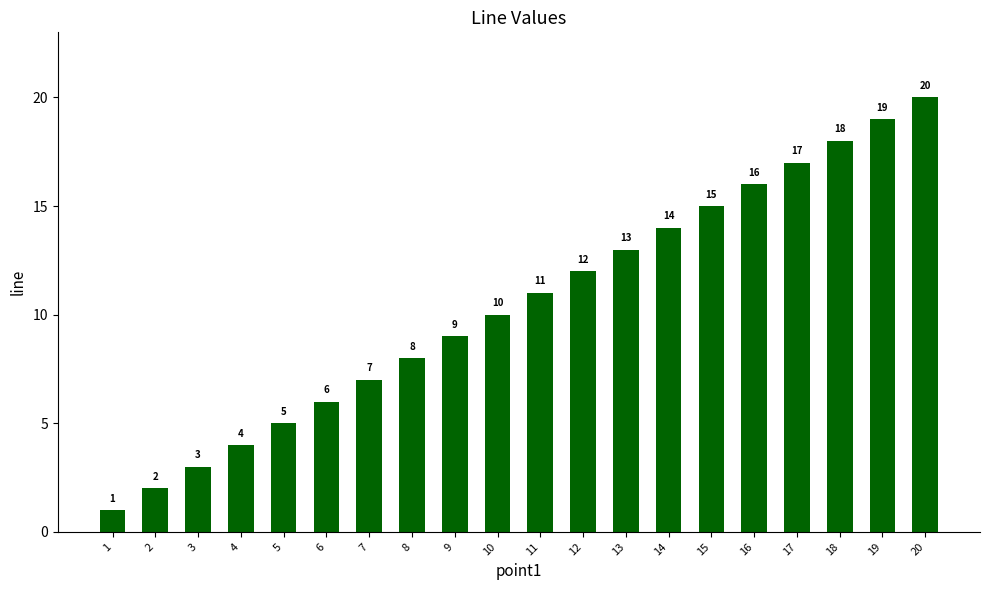

Read the value at 10, to the nearest 5.

10